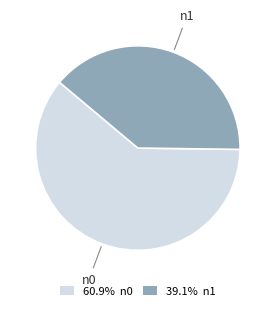

Is the sum of n0 and n1 greater than half?

Yes